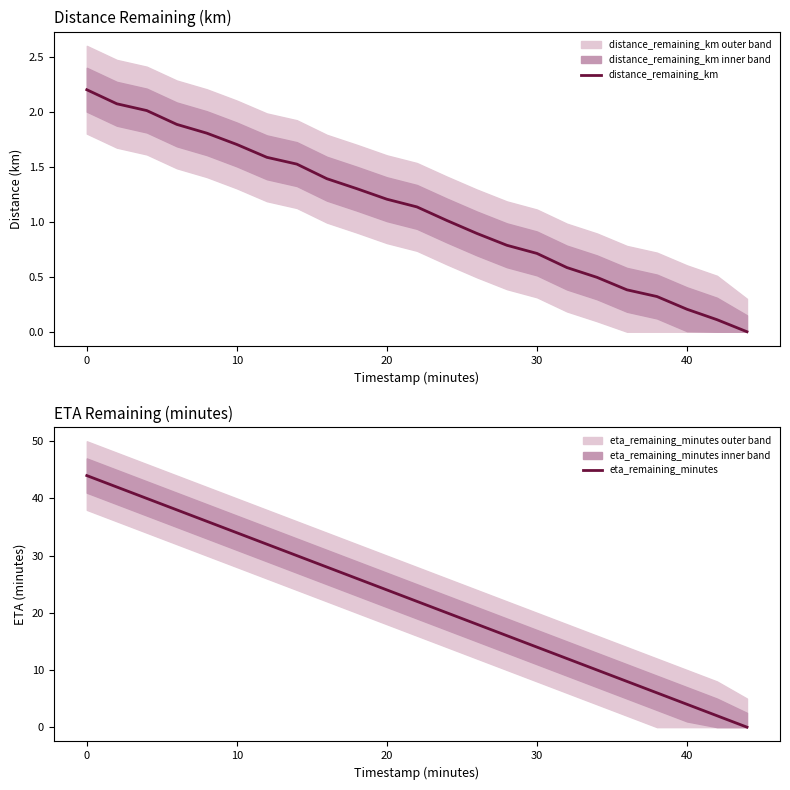

What is the maximum value for distance_remaining_km?

2.2